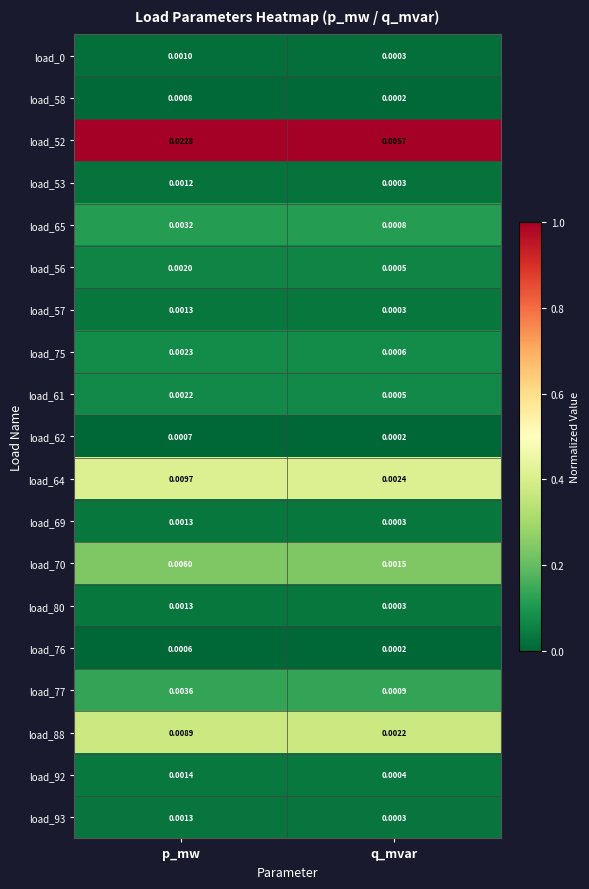

At which category is the sum across all series the highest?

p_mw